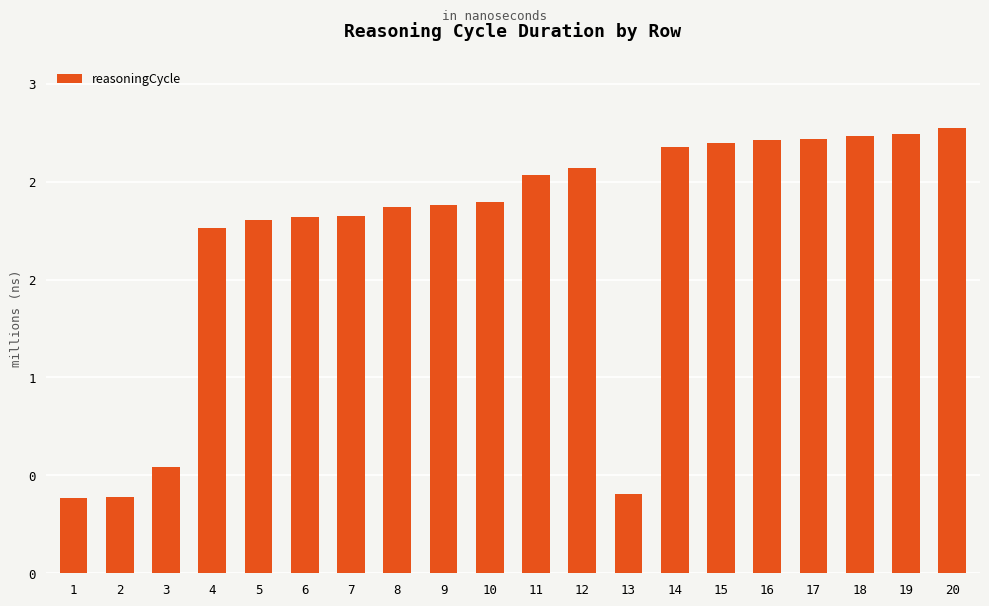

Are the bars grouped side by side (vs. stacked)?

No